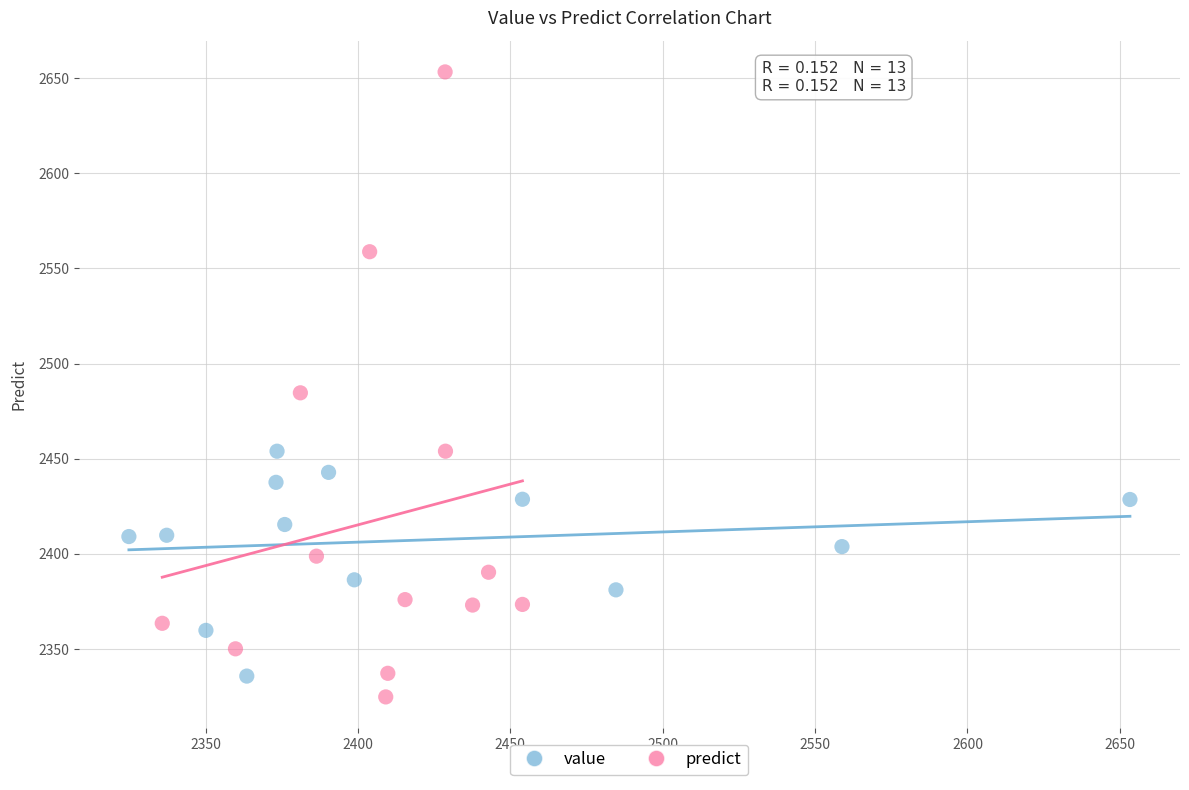

What are all the series names shown in the legend?

value, predict